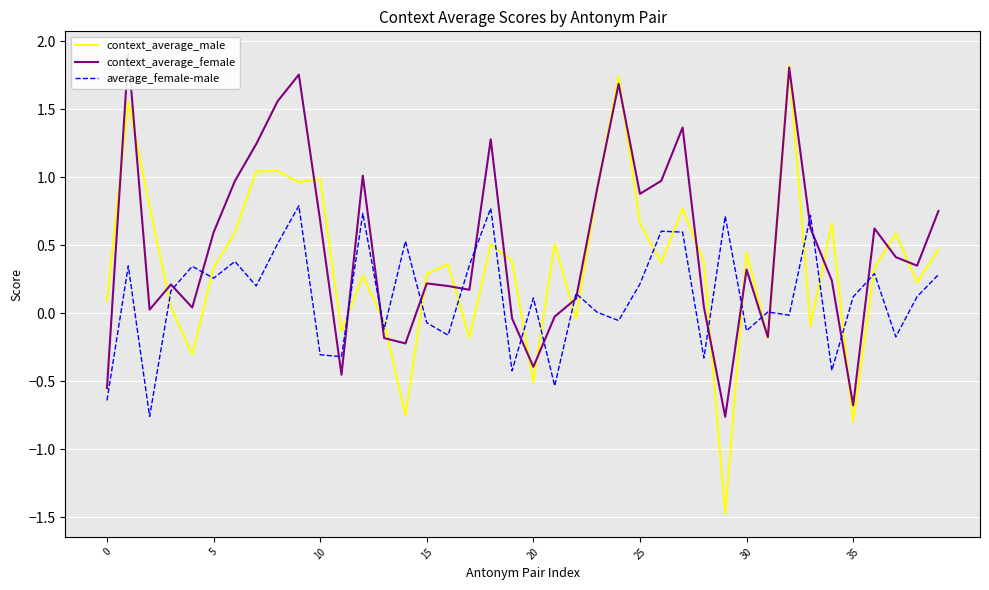

After their last crossing, which series has the higher values: average_female-male or context_average_male?

context_average_male